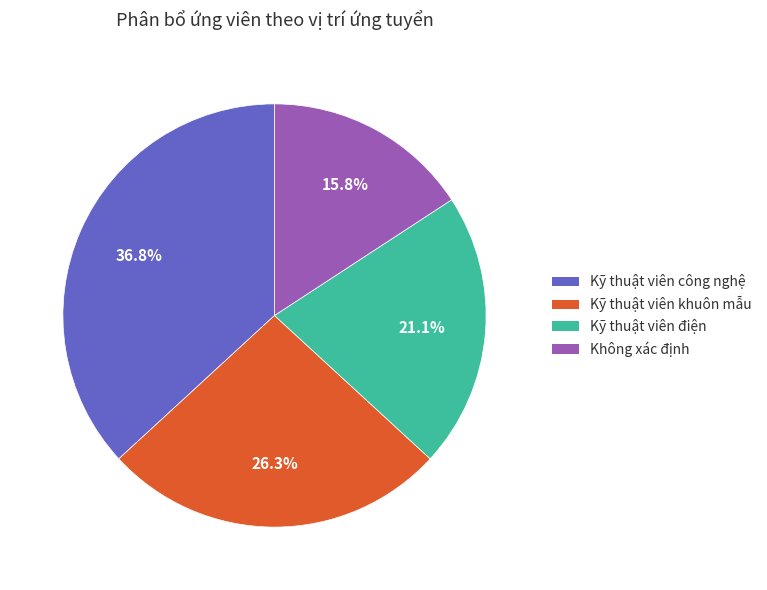

To the nearest percent, what is the combined percentage of Kỹ thuật viên điện and Không xác định?

37%